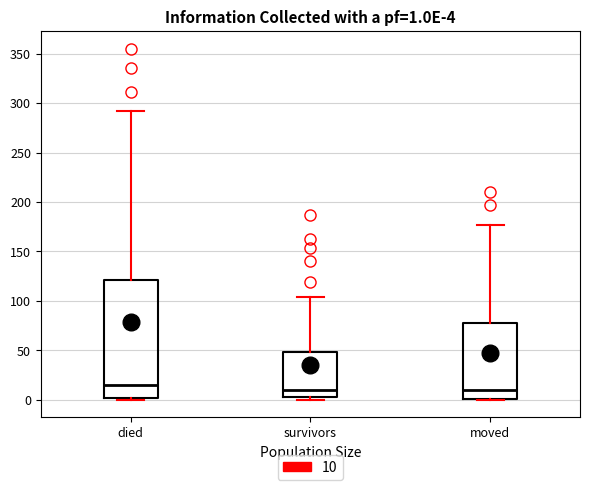

Which box is the tallest, from its lower edge to its upper edge?

died